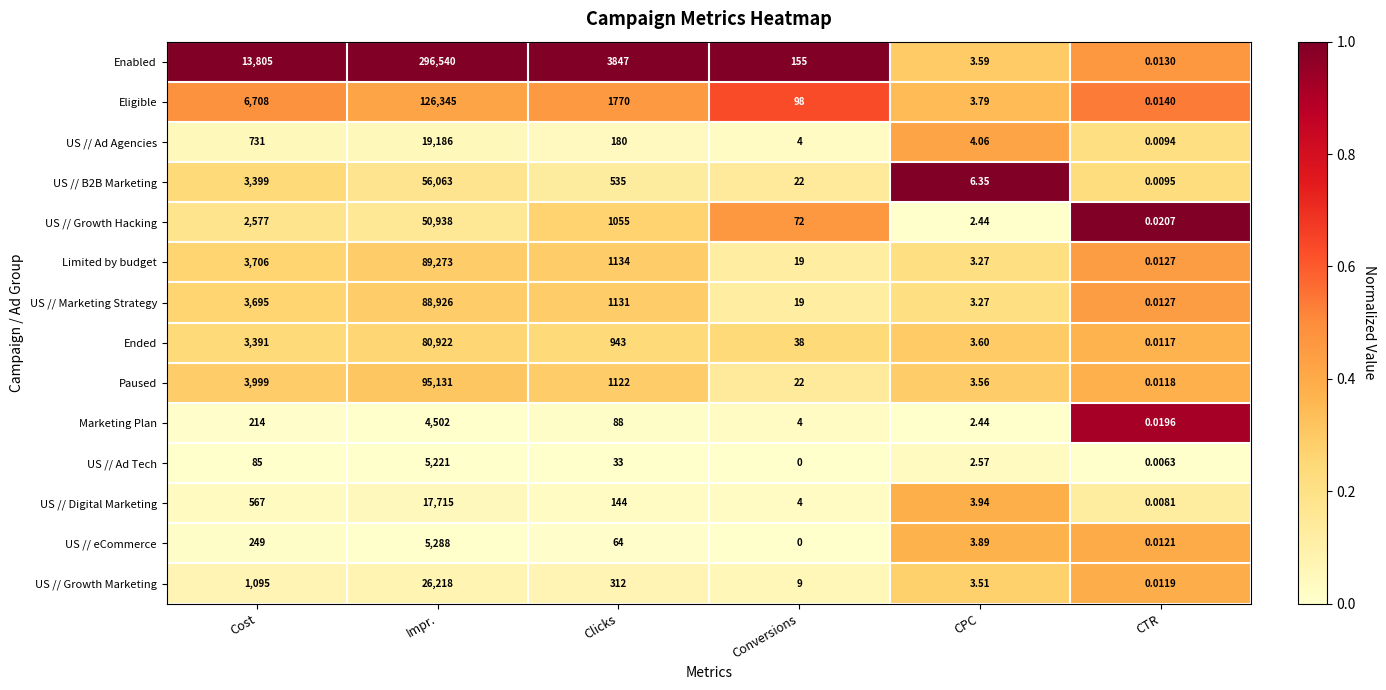

Rank the categories by US // Growth Marketing value from highest to lowest.

Impr., Cost, Clicks, Conversions, CPC, CTR